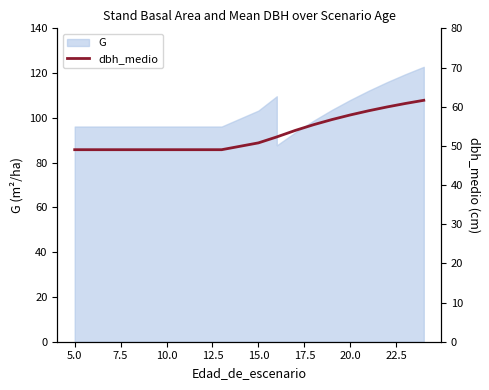

Reading left to right, extract all data points from this chart.

49.0	49.0	49.0	49.0	49.0	49.0	49.0	49.0	49.0	50.8	52.3	52.3	53.9	55.4	56.7	57.9	59.0	59.9	60.8	61.6